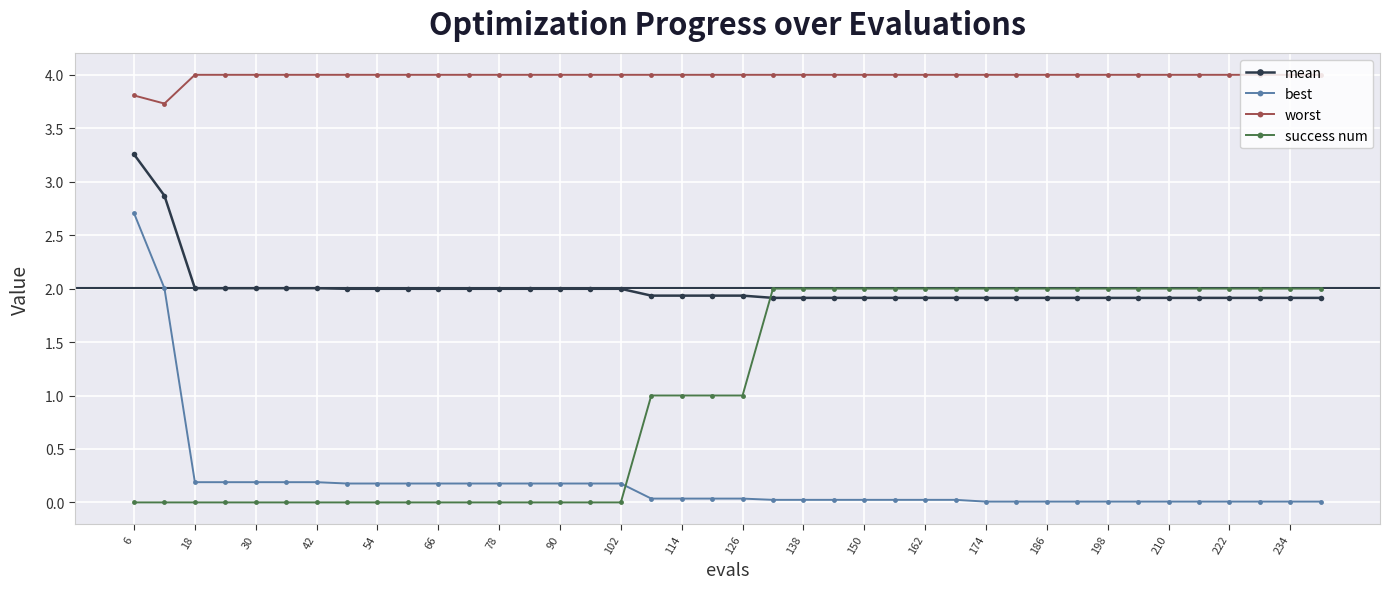

True or false: worst and success num intersect in this chart.

False